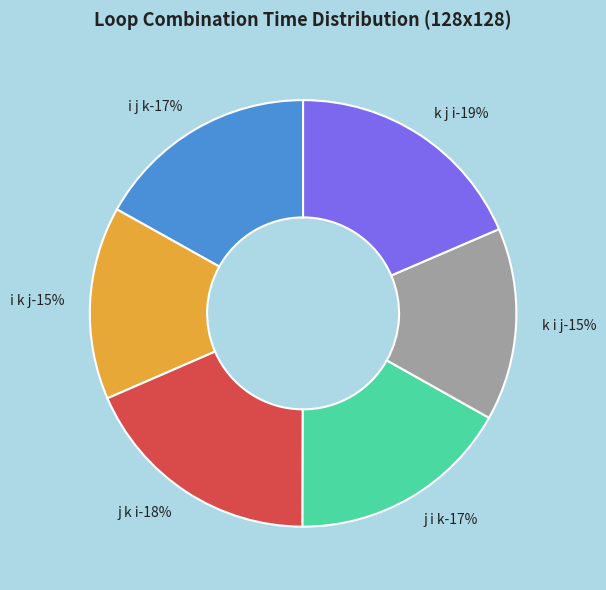

Does i k j account for over 50% of the chart?

No